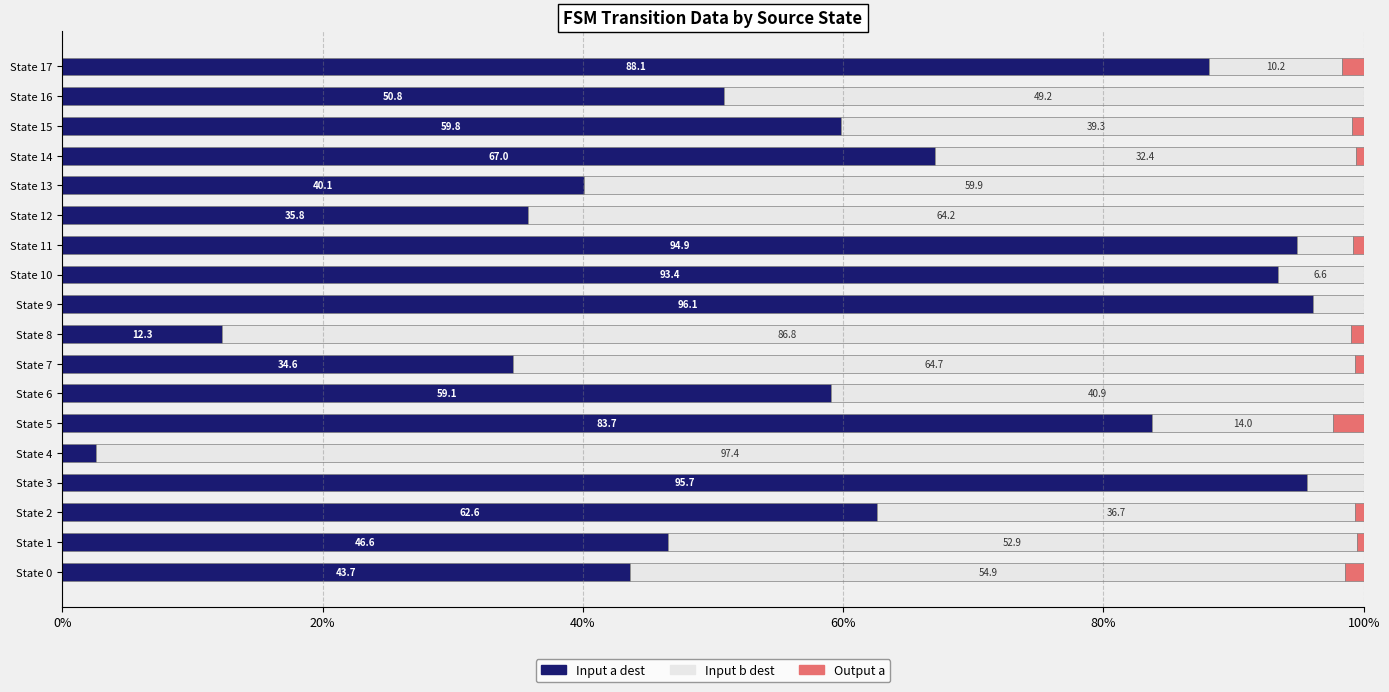

How many values in the Input a dest series exceed 59?

10